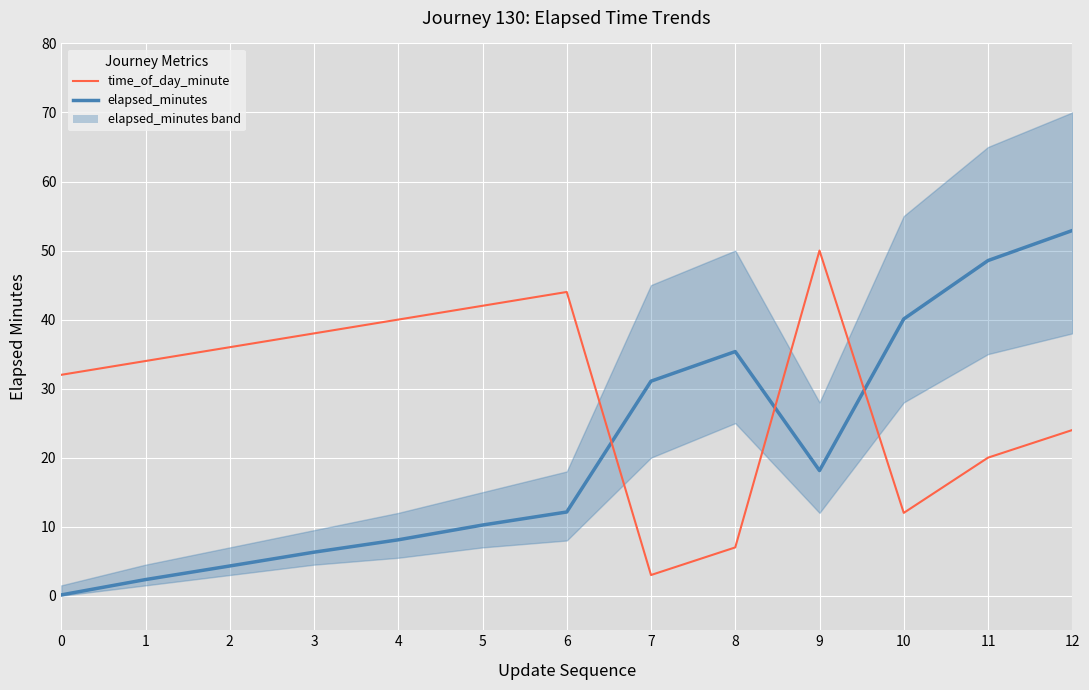

Is the value of time_of_day_minute at 8 greater than the value of elapsed_minutes at 6?

No